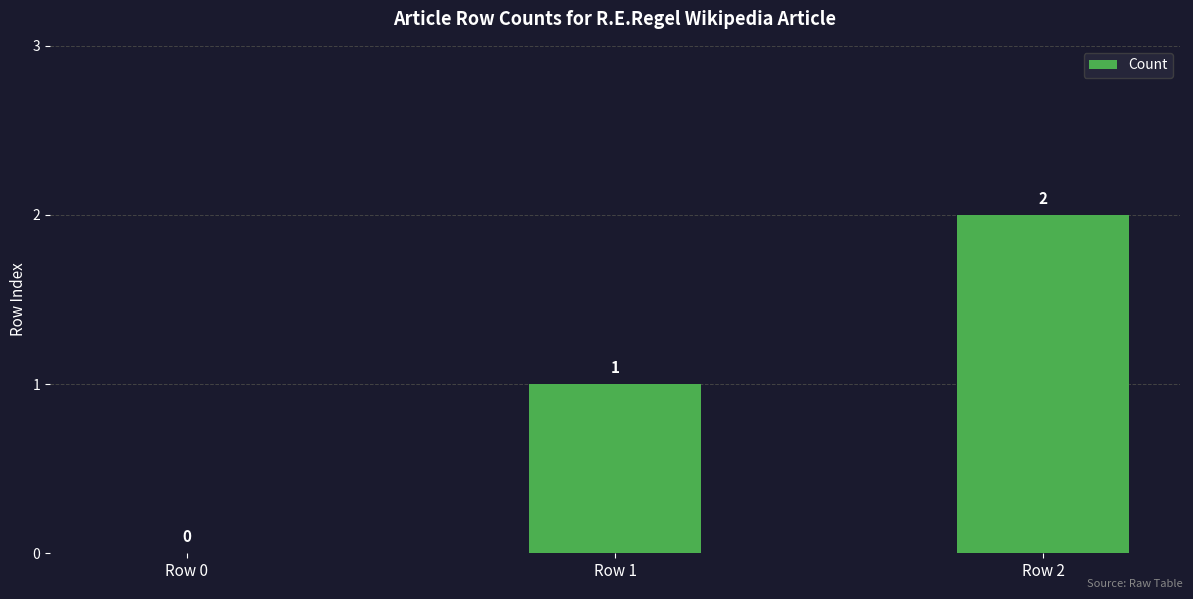

Which category has the highest value across all series?

Row 2